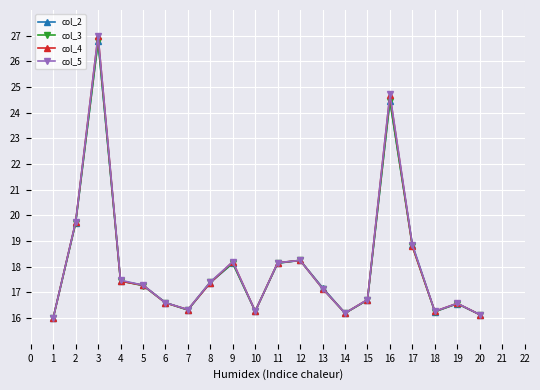

After their last crossing, which series has the higher values: col_2 or col_3?

col_3